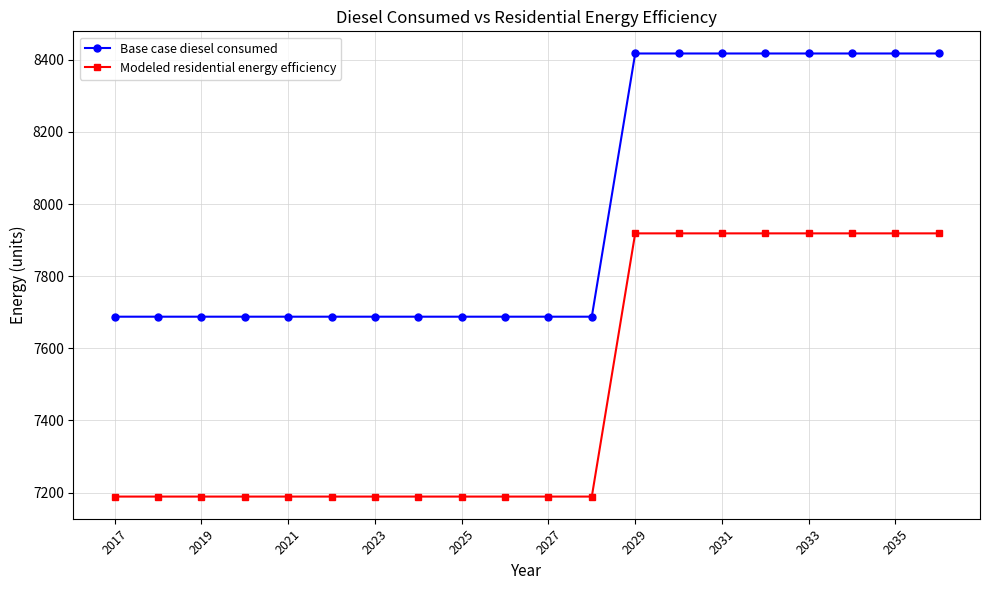

List the series in order of their overall mean, lowest first.

Modeled residential energy efficiency, Base case diesel consumed